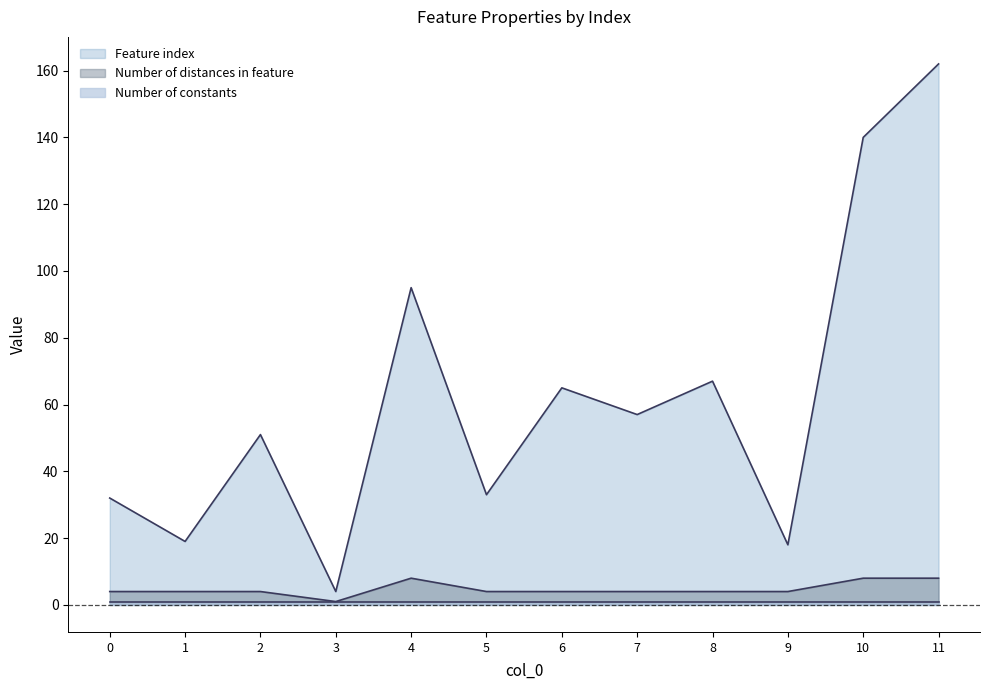

True or false: Number of distances in feature has a value of 4 at 9.

True